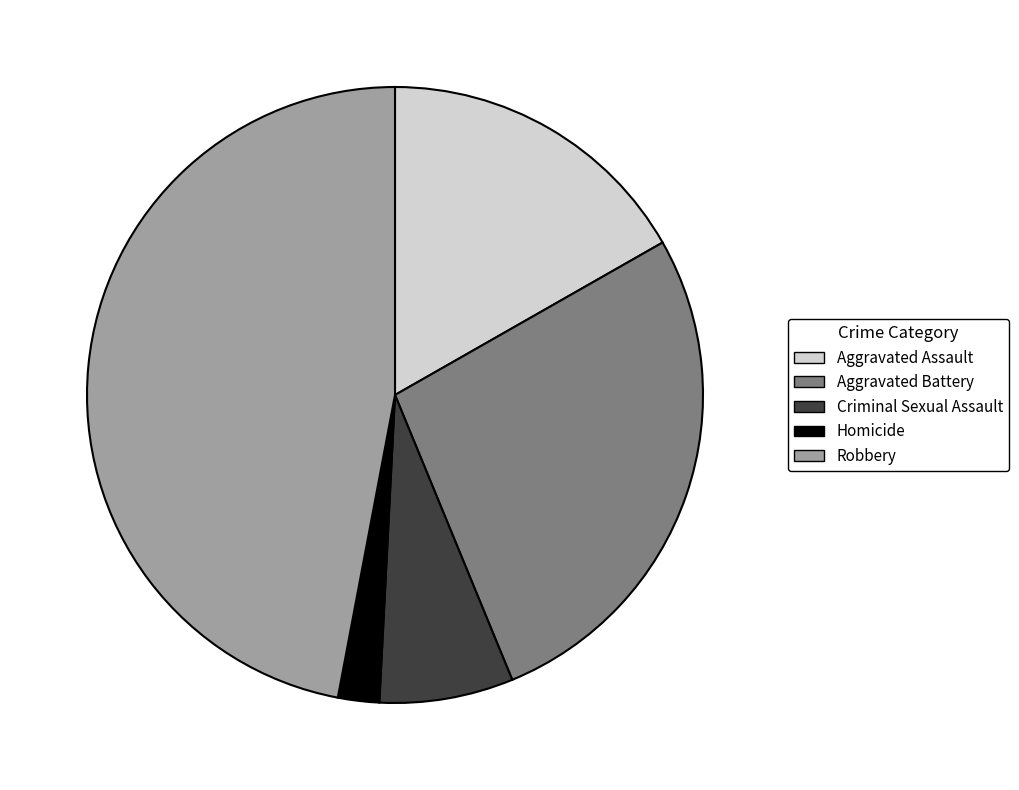

Rank the categories by value from highest to lowest.

Robbery, Aggravated Battery, Aggravated Assault, Criminal Sexual Assault, Homicide